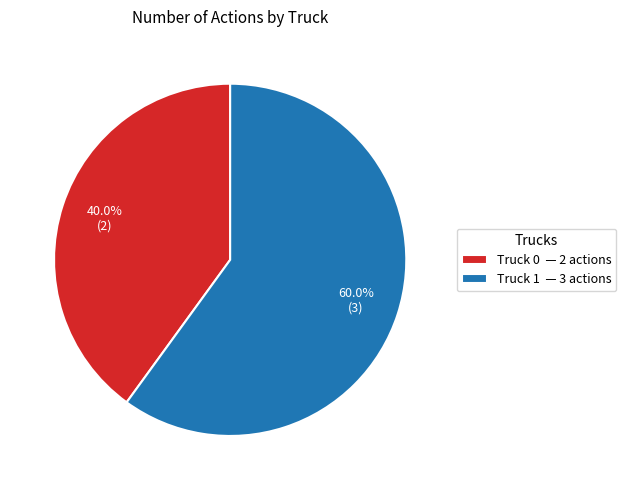

Which slice is the smallest?

Truck 0